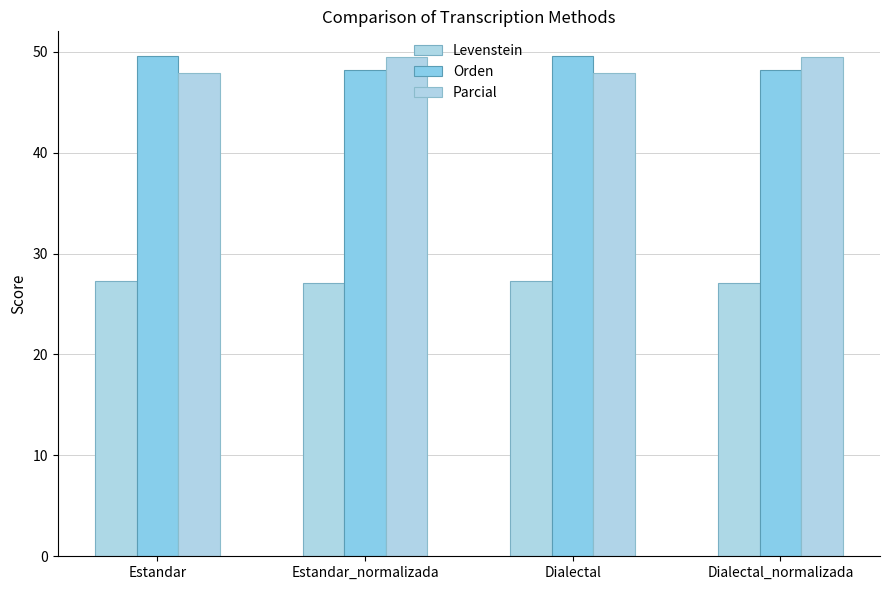

What is the average value of the Parcial series?

48.7